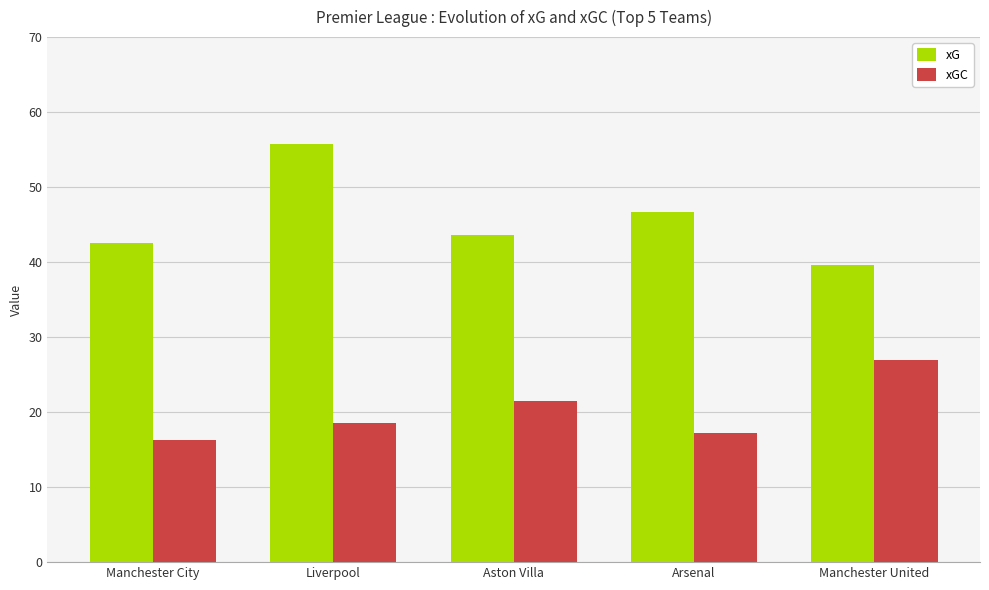

What is the sum of the xGC values at Liverpool and Aston Villa?

40.0